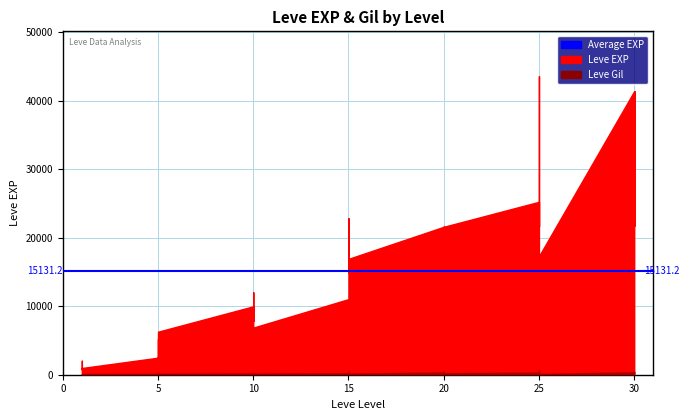

Which has a higher value, 25 or 30?

30